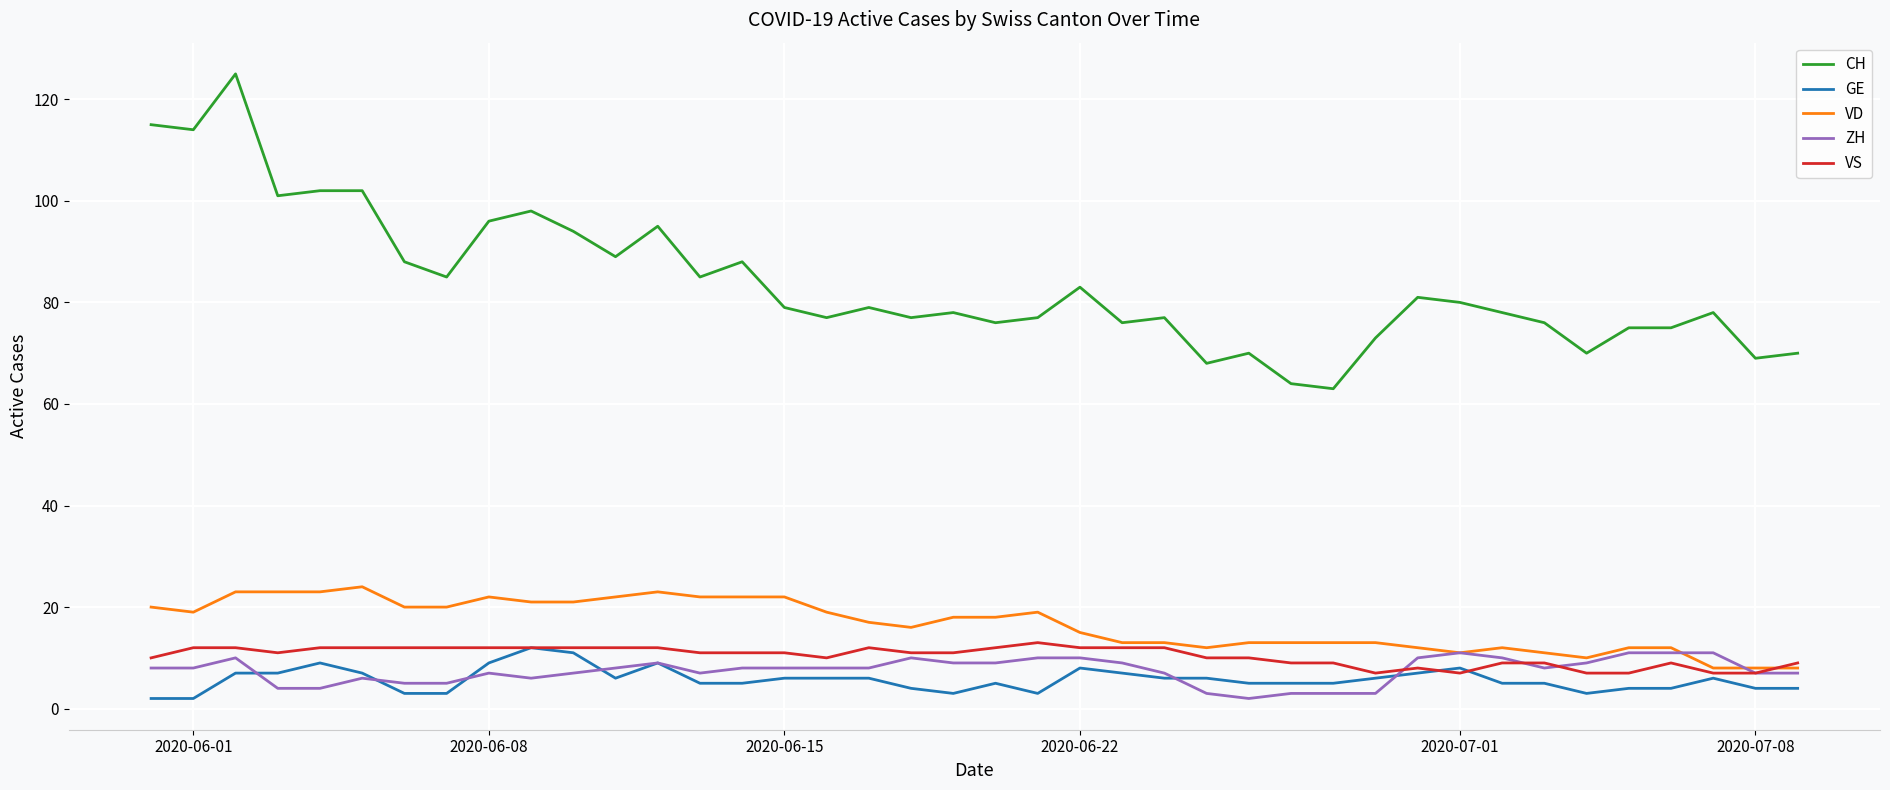

What is the maximum value for CH?

125